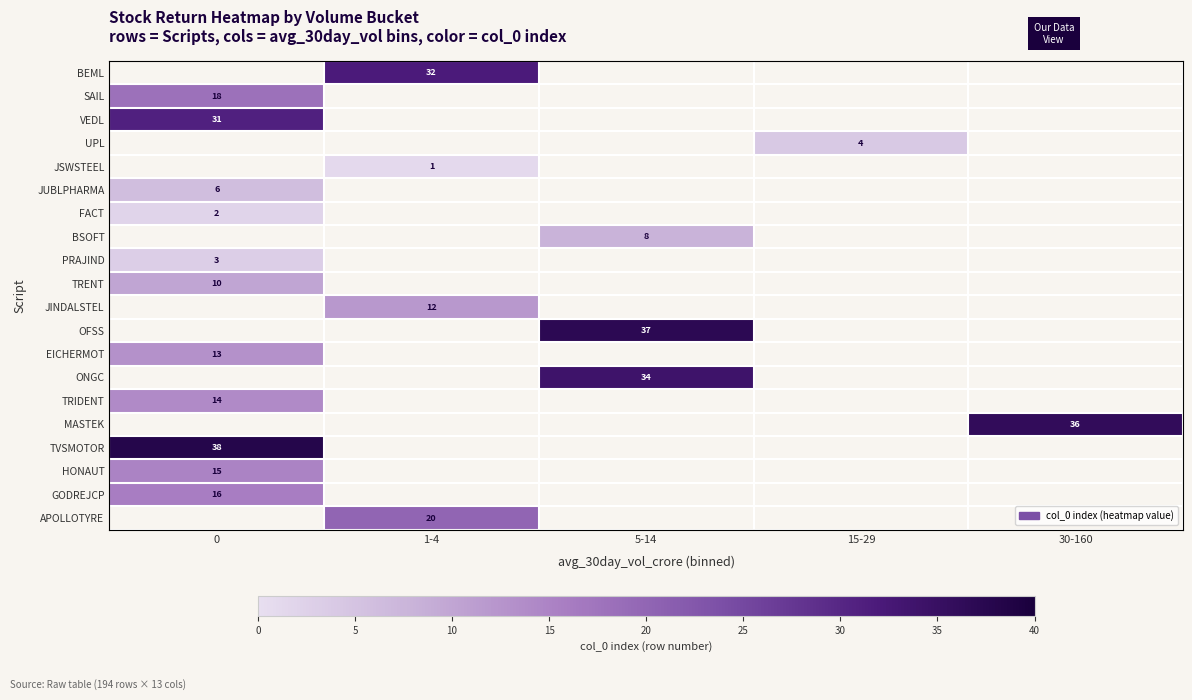

The TRIDENT series shows 14 at 0. True or false?

True